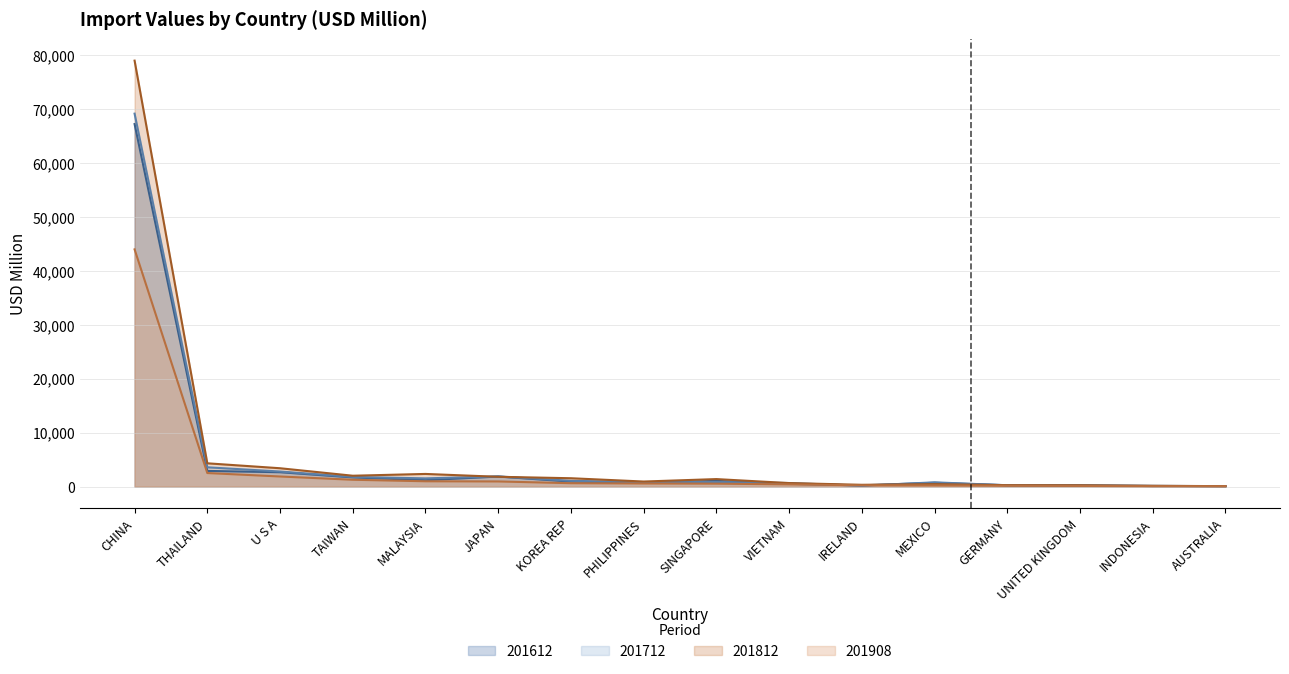

Reading left to right, extract all data points from this chart.

201612: CHINA=67248.2	THAILAND=2911.8	U S A=2672.2	TAIWAN=1705.6	MALAYSIA=1198.9	JAPAN=1871.5	KOREA REP=928.1	PHILIPPINES=686.1	SINGAPORE=1062.7	VIETNAM=518.4	IRELAND=233.0	MEXICO=709.3	GERMANY=260.4	UNITED KINGDOM=237.1	INDONESIA=104.3	AUSTRALIA=106.8
201712: CHINA=69180.4	THAILAND=3581.4	U S A=2801.4	TAIWAN=1799.0	MALAYSIA=1527.3	JAPAN=1893.6	KOREA REP=1074.3	PHILIPPINES=818.6	SINGAPORE=851.7	VIETNAM=665.5	IRELAND=164.6	MEXICO=794.3	GERMANY=245.0	UNITED KINGDOM=218.4	INDONESIA=147.1	AUSTRALIA=71.0
201812: CHINA=79012.9	THAILAND=4323.4	U S A=3408.0	TAIWAN=2019.2	MALAYSIA=2351.6	JAPAN=1821.7	KOREA REP=1554.7	PHILIPPINES=942.9	SINGAPORE=1396.1	VIETNAM=655.7	IRELAND=337.5	MEXICO=463.2	GERMANY=264.7	UNITED KINGDOM=246.4	INDONESIA=151.1	AUSTRALIA=86.1
201908: CHINA=44005.3	THAILAND=2518.6	U S A=1878.0	TAIWAN=1272.2	MALAYSIA=993.0	JAPAN=958.2	KOREA REP=633.6	PHILIPPINES=580.8	SINGAPORE=547.4	VIETNAM=414.9	IRELAND=238.7	MEXICO=223.9	GERMANY=159.8	UNITED KINGDOM=129.1	INDONESIA=81.3	AUSTRALIA=70.6